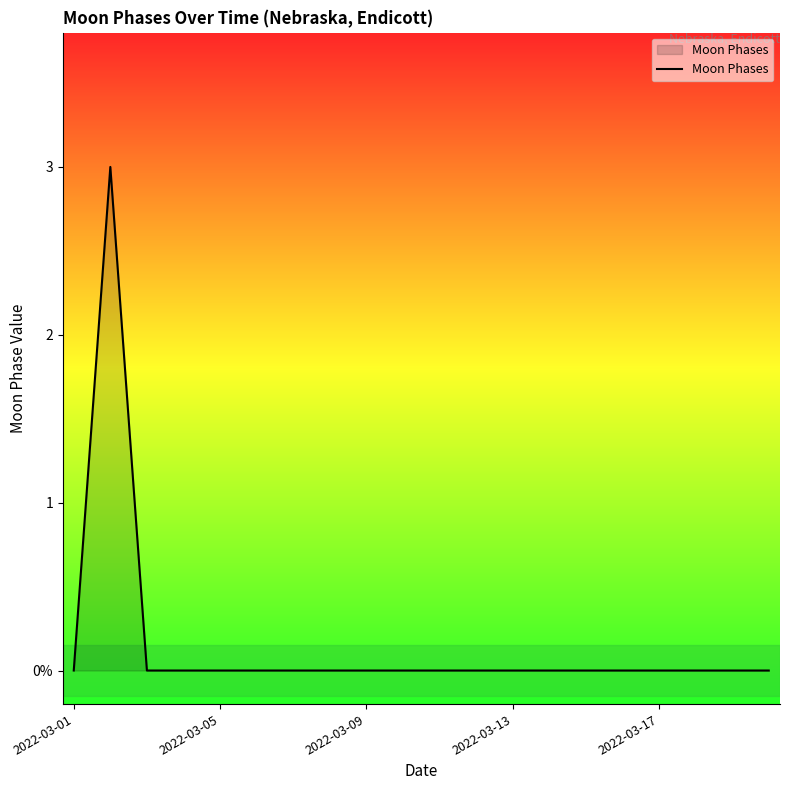

Does the chart display data point markers on the line(s)?

No